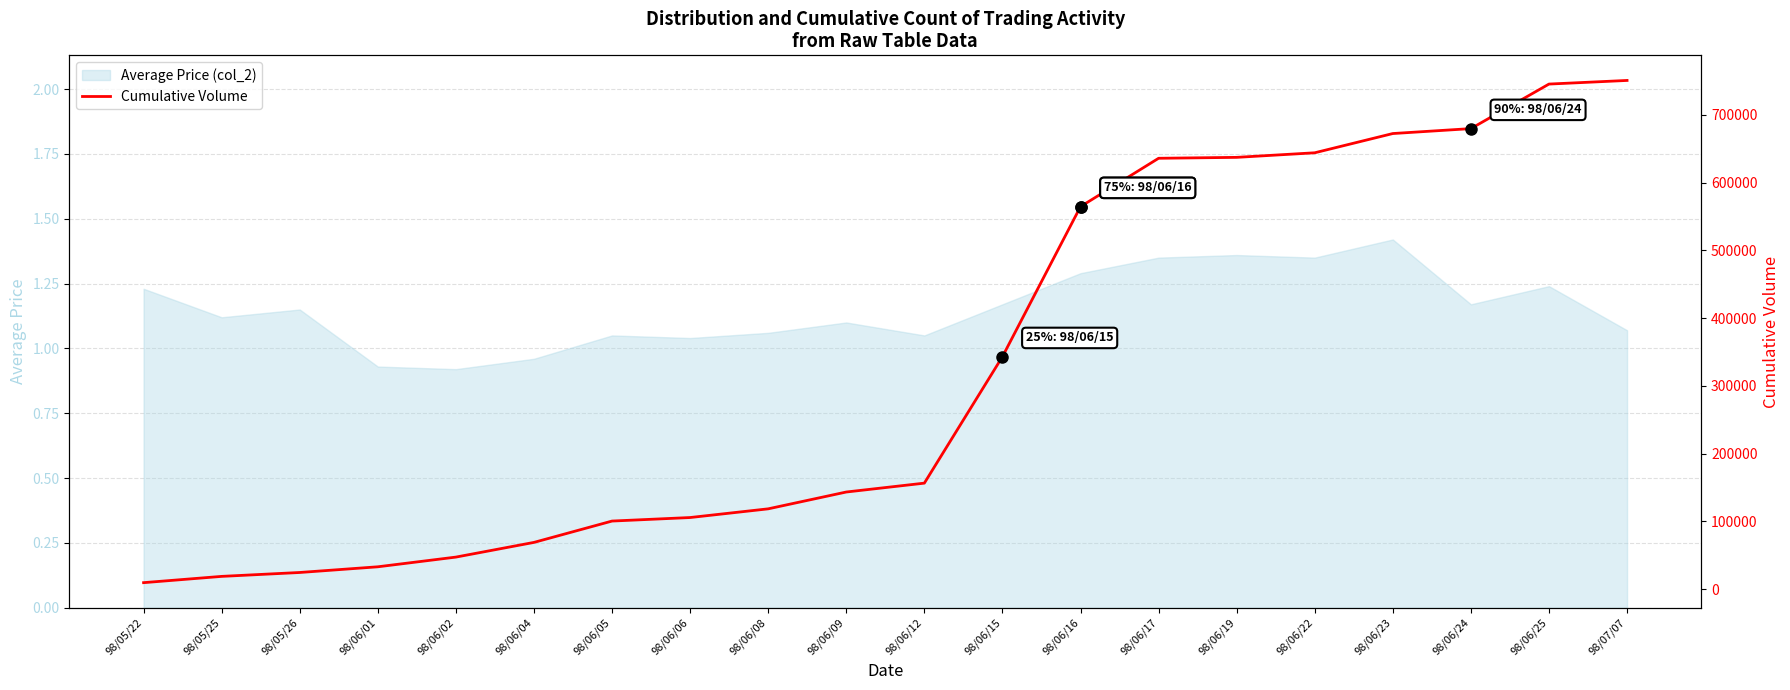

The value at 98/06/12 is 32212. True or false?

False